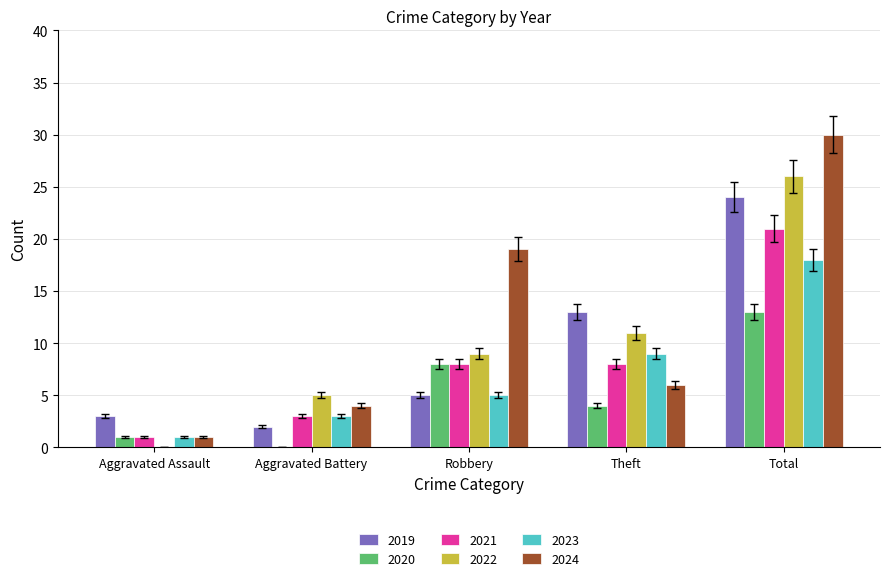

What is the sum of all 2020 values?

26